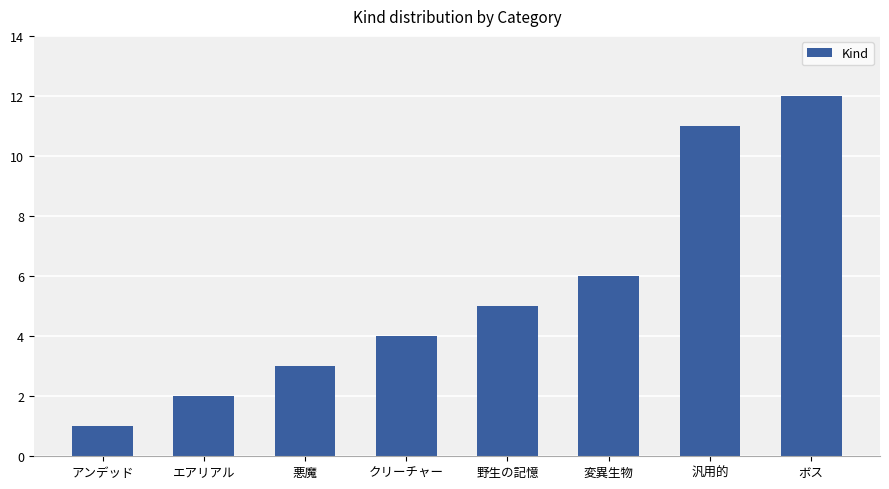

Rank the categories by value from highest to lowest.

ボス, 汎用的, 変異生物, 野生の記憶, クリーチャー, 悪魔, エアリアル, アンデッド